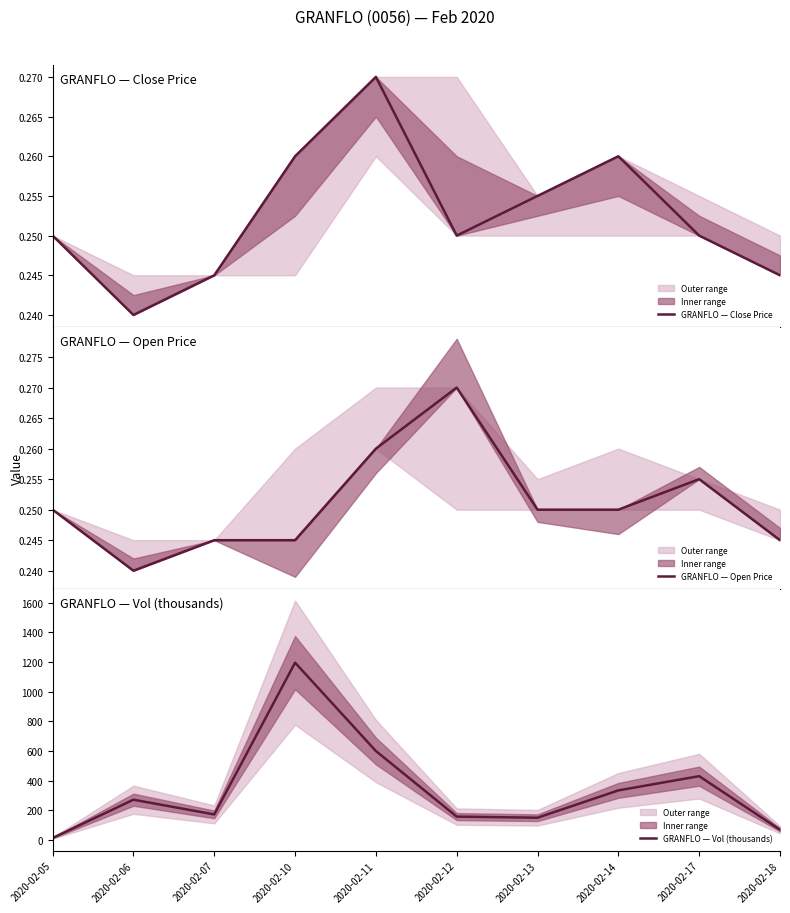

Rank the categories by GRANFLO — Vol (thousands) value from highest to lowest.

2020-02-10, 2020-02-11, 2020-02-17, 2020-02-14, 2020-02-06, 2020-02-07, 2020-02-12, 2020-02-13, 2020-02-18, 2020-02-05